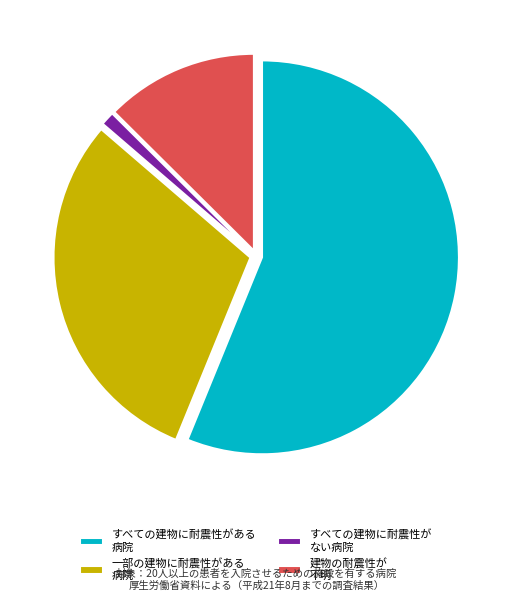

Do 建物の耐震性が 不明 and 一部の建物に耐震性がある 病院 together represent more than half of the pie?

No